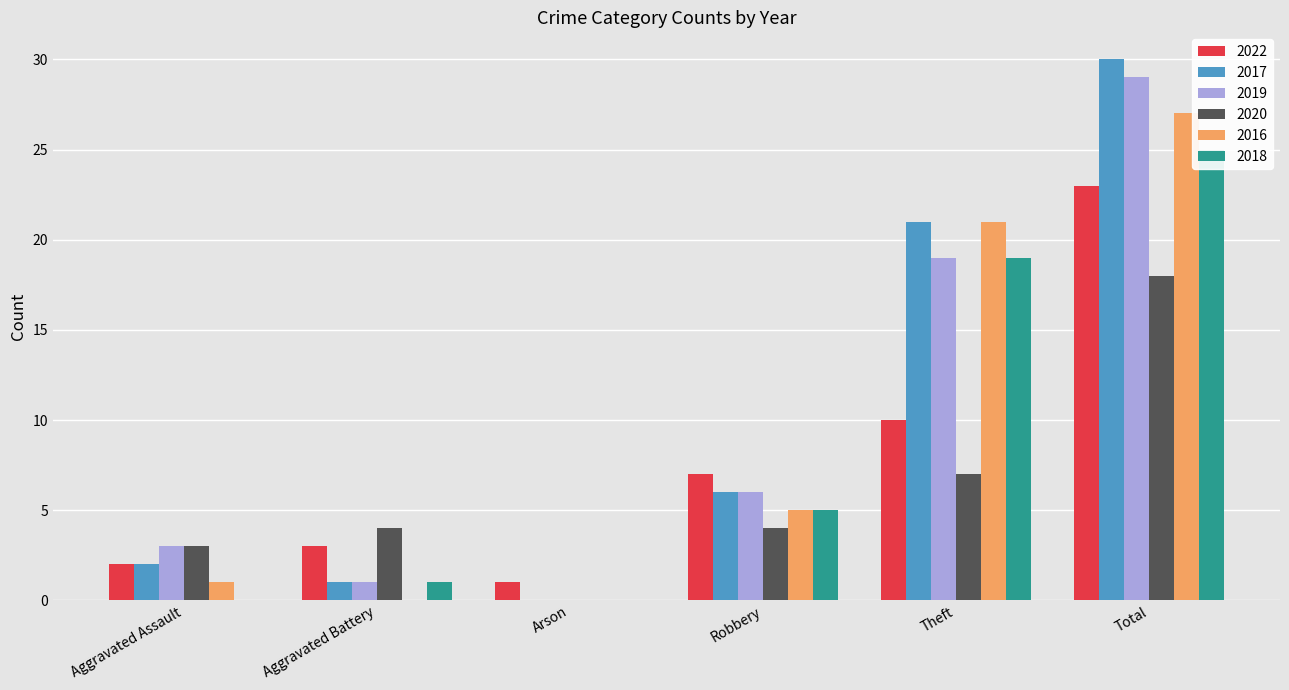

What is the average value of the 2020 series?

6